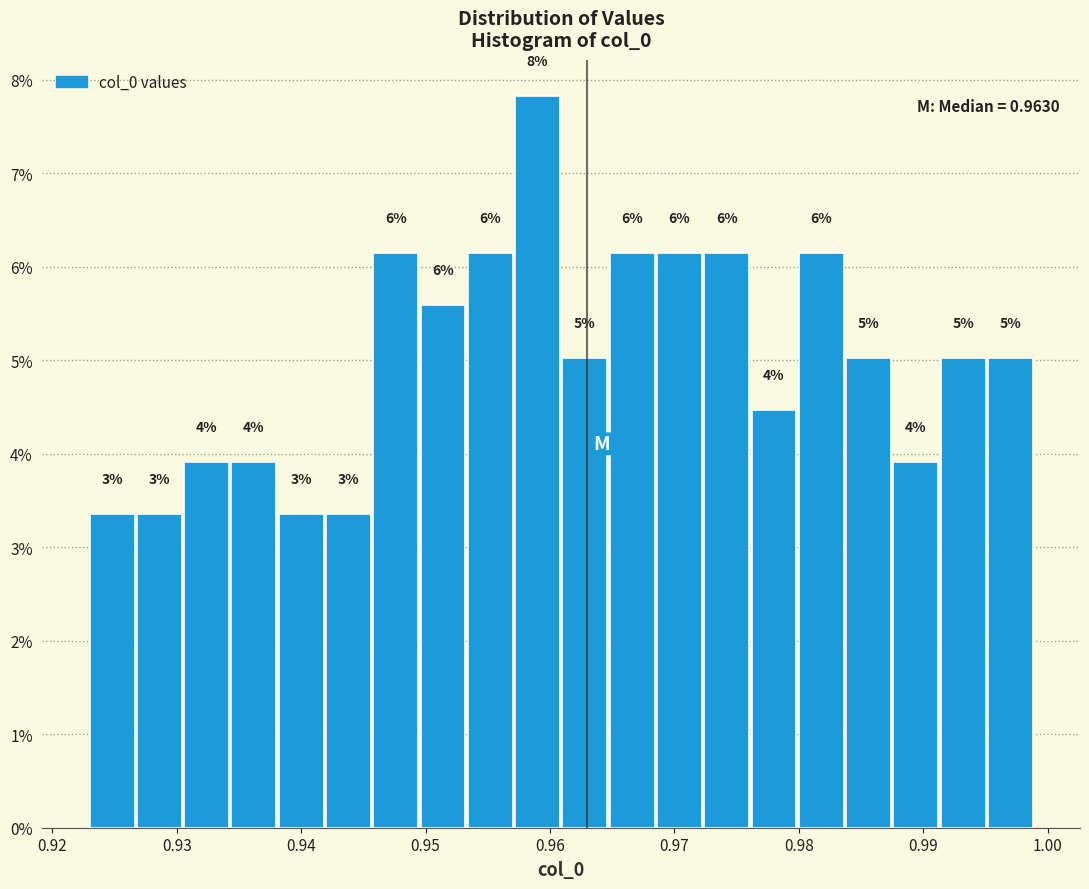

Read against the x-axis, roughly where is the centre of the tallest bar?

0.959